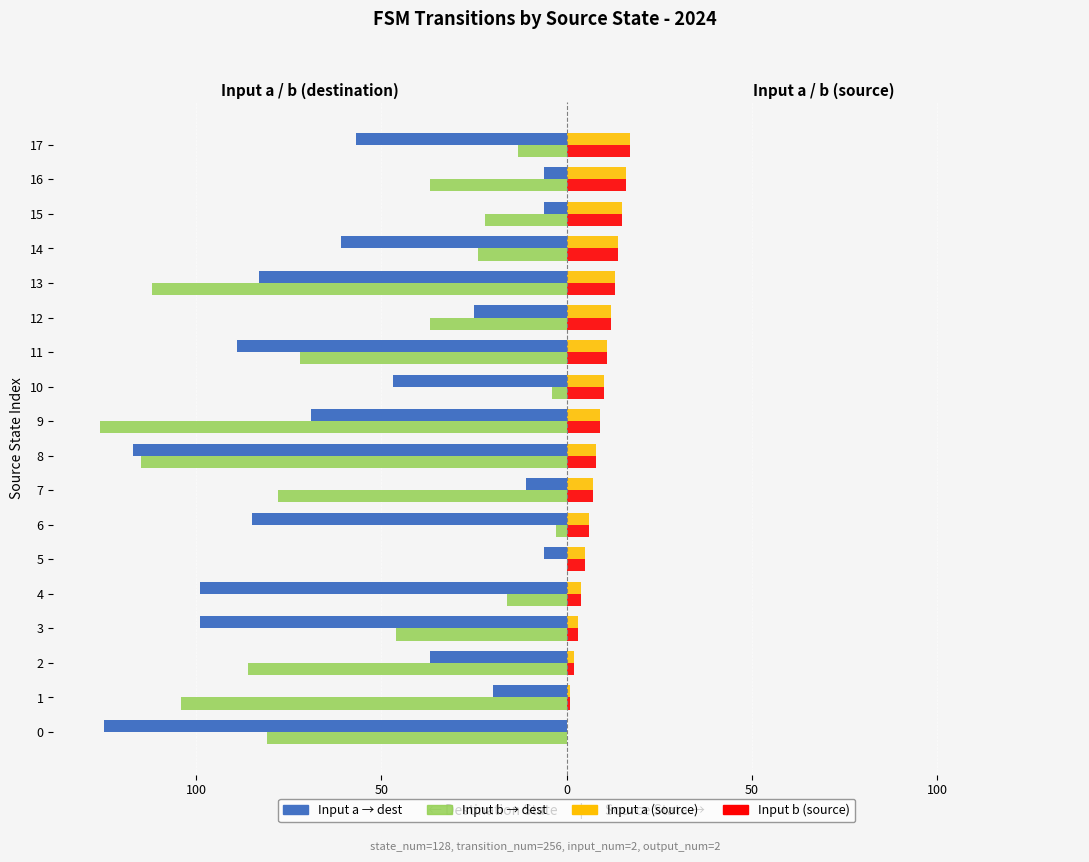

What are all the series names shown in the legend?

Input a → dest, Input b → dest, Input a (source), Input b (source)